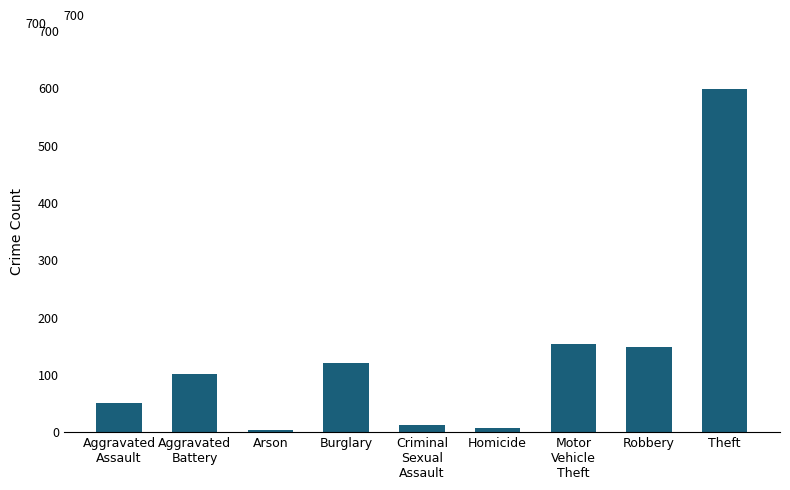

The chart shows a value of 598 at Theft. True or false?

True